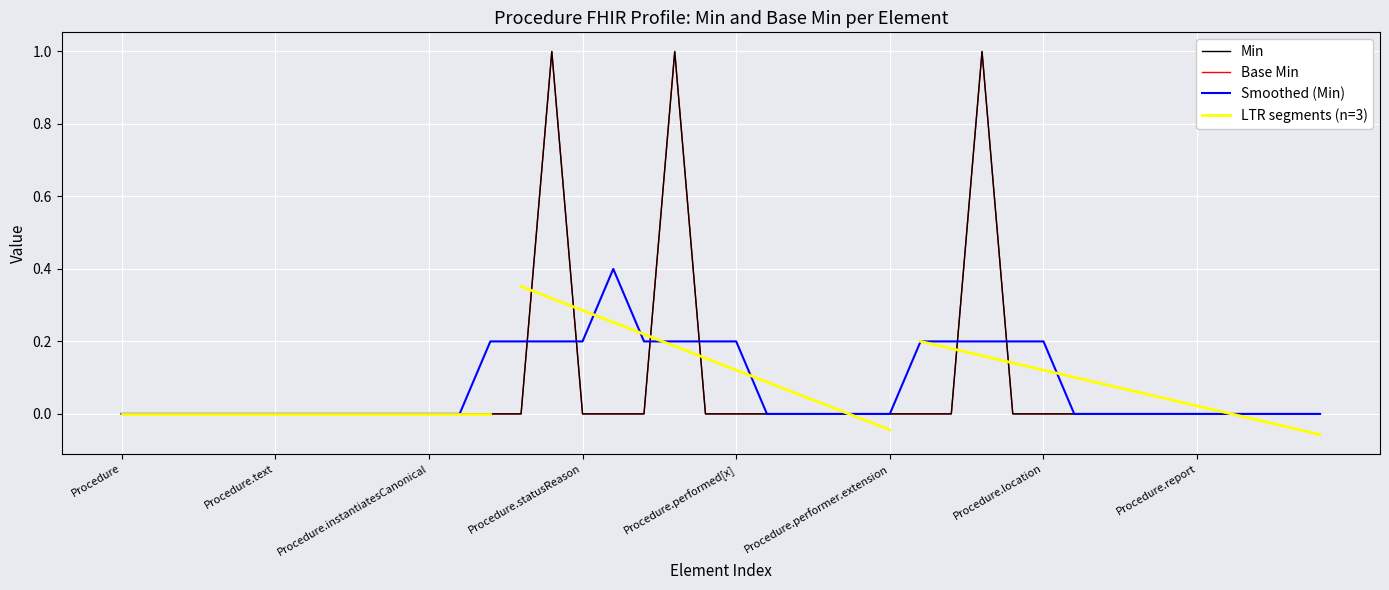

Which series has the largest range (max minus min)?

Min